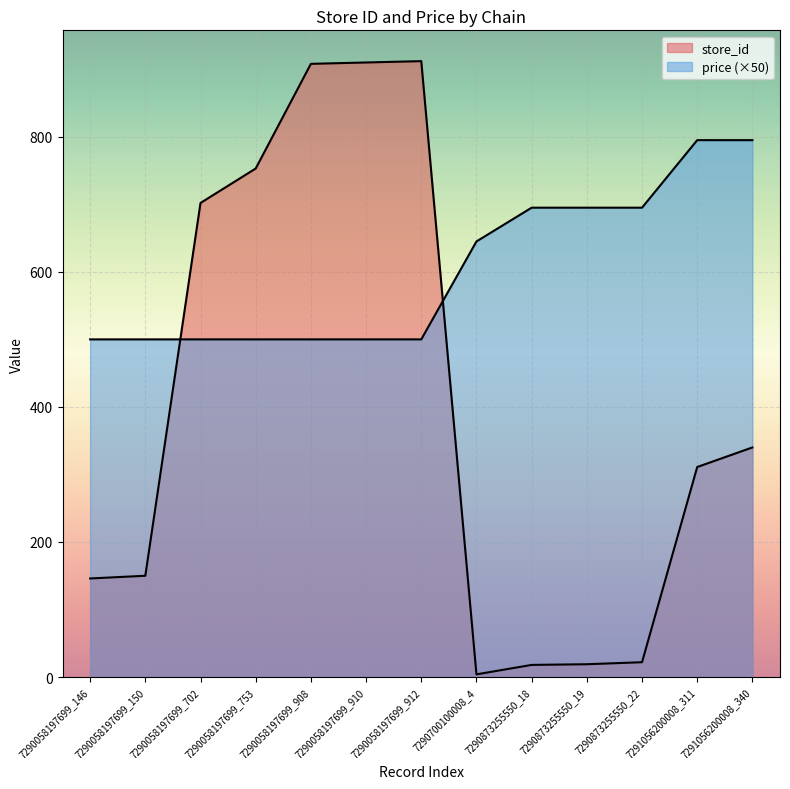

How many intersections are there between store_id and price?

2